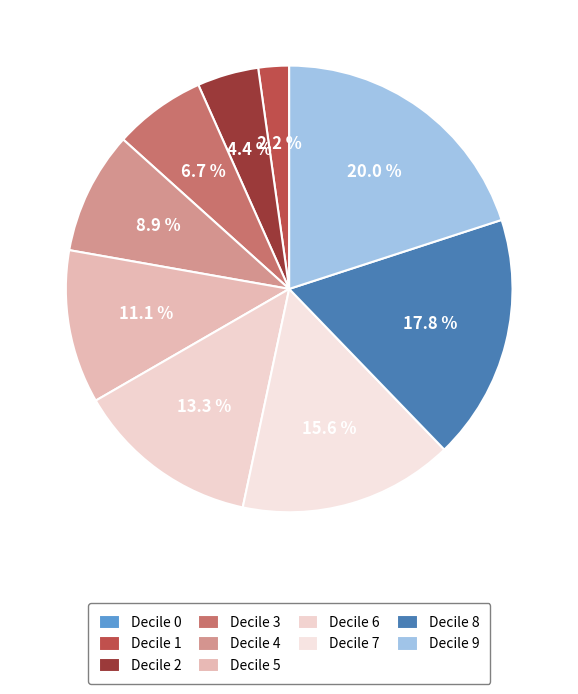

To the nearest percent, what is the difference between the largest and smallest slice percentages?

20%